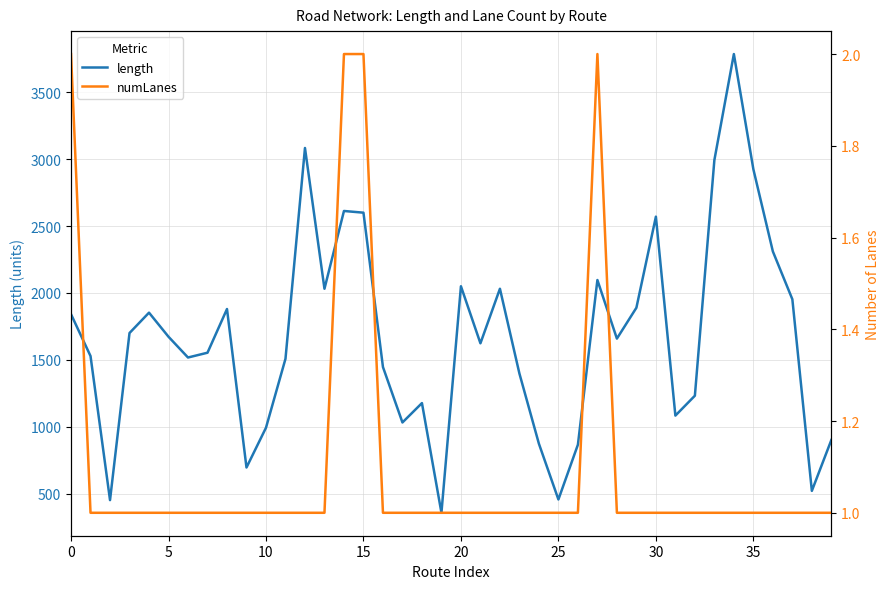

How many distinct data groups are displayed?

2